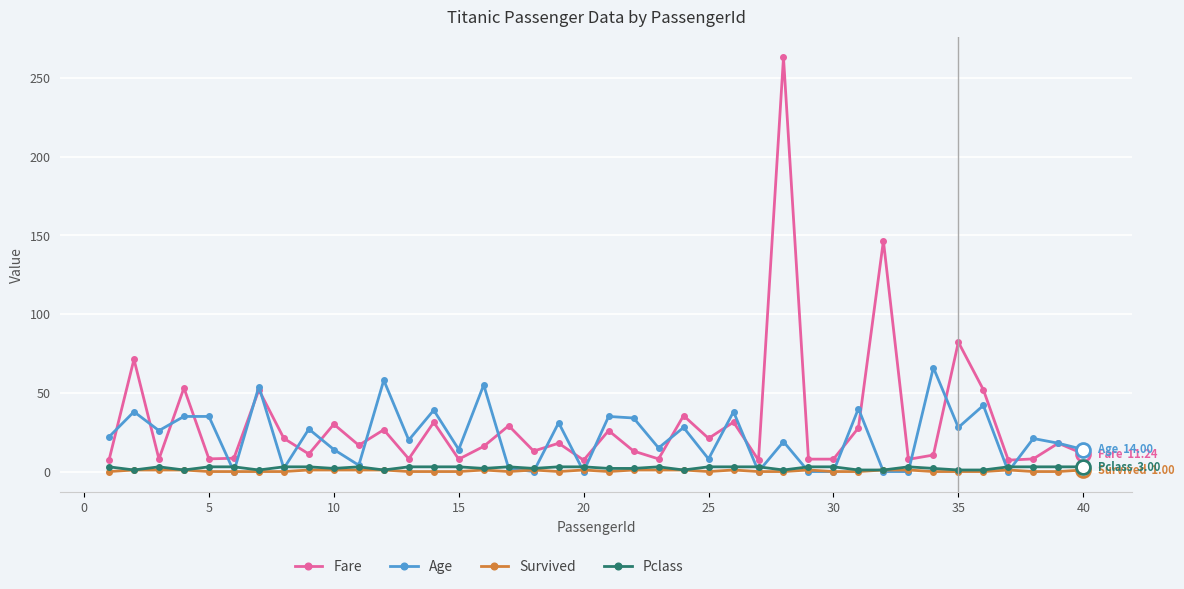

What is the highest value of the Fare series?

263.0